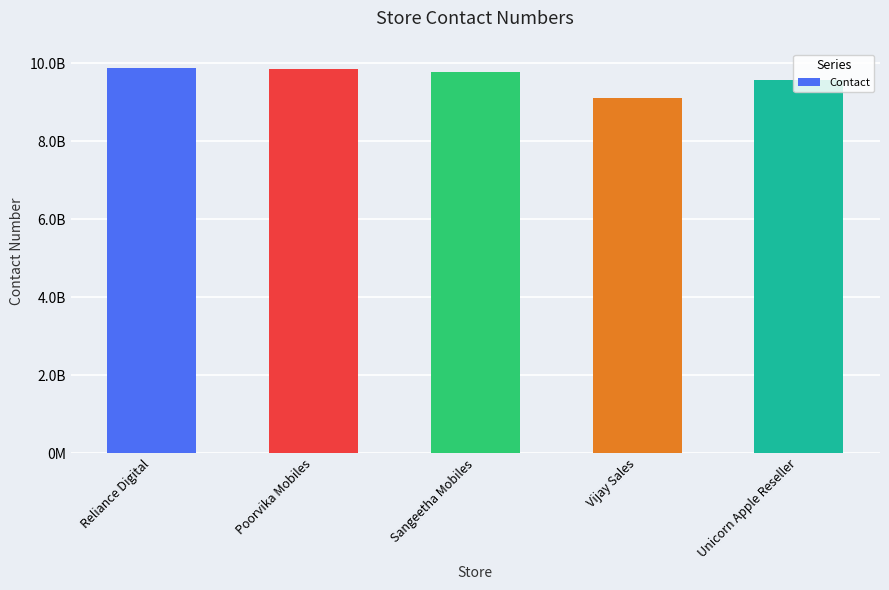

True or false: the data shows 14547278817 at Unicorn Apple Reseller.

False